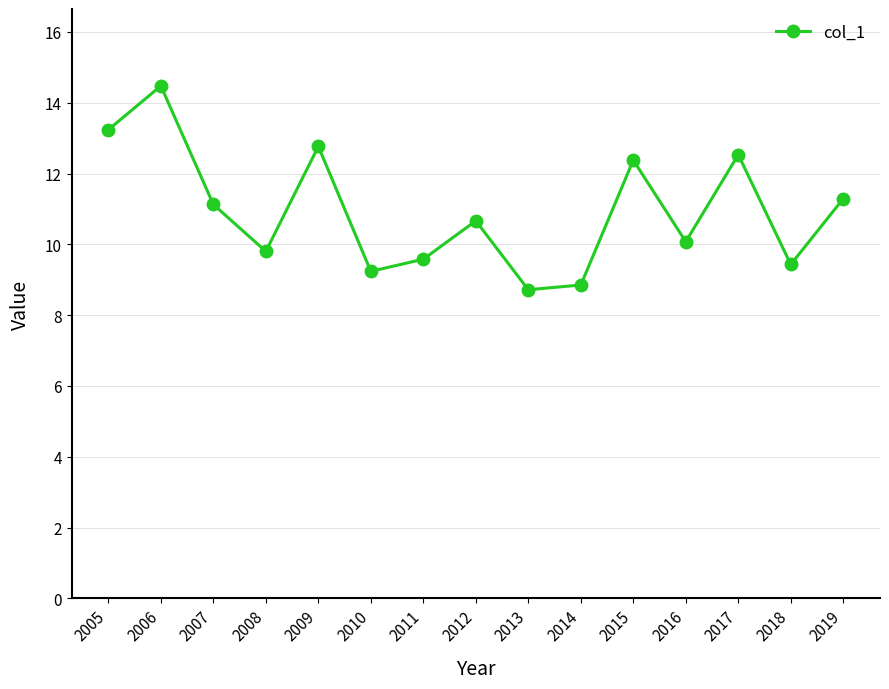

List the labels in order of value, smallest first.

2013, 2014, 2010, 2018, 2011, 2008, 2016, 2012, 2007, 2019, 2015, 2017, 2009, 2005, 2006